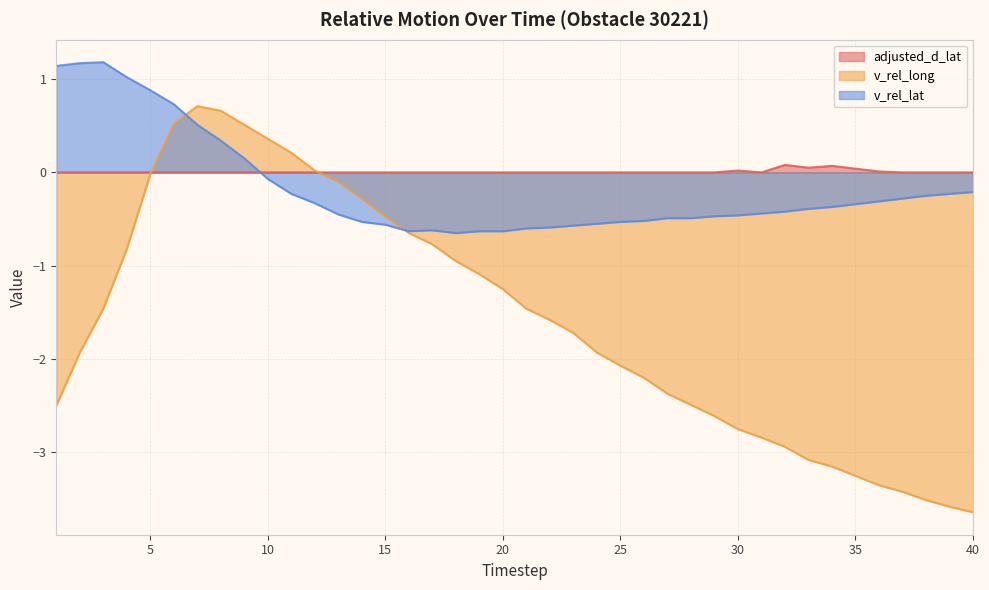

What is the value of the v_rel_lat point at the 38th from the left?

-0.2